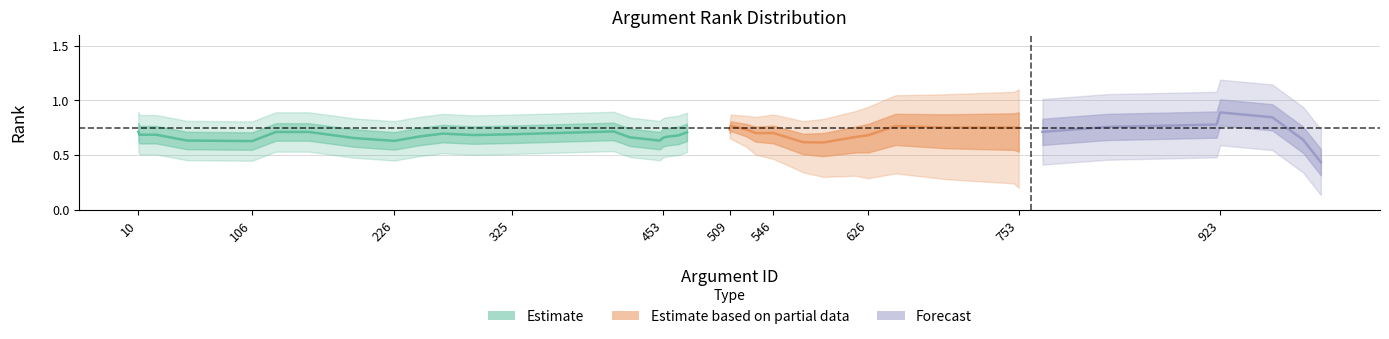

Is this an area chart (filled region under the line)?

No